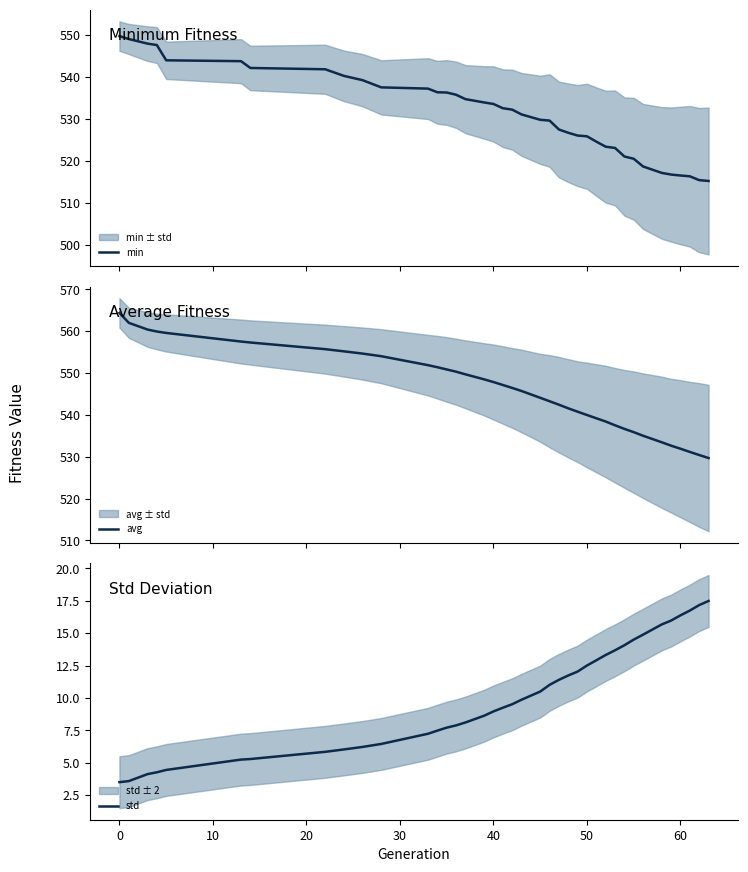

How many lines are shown in the chart?

3